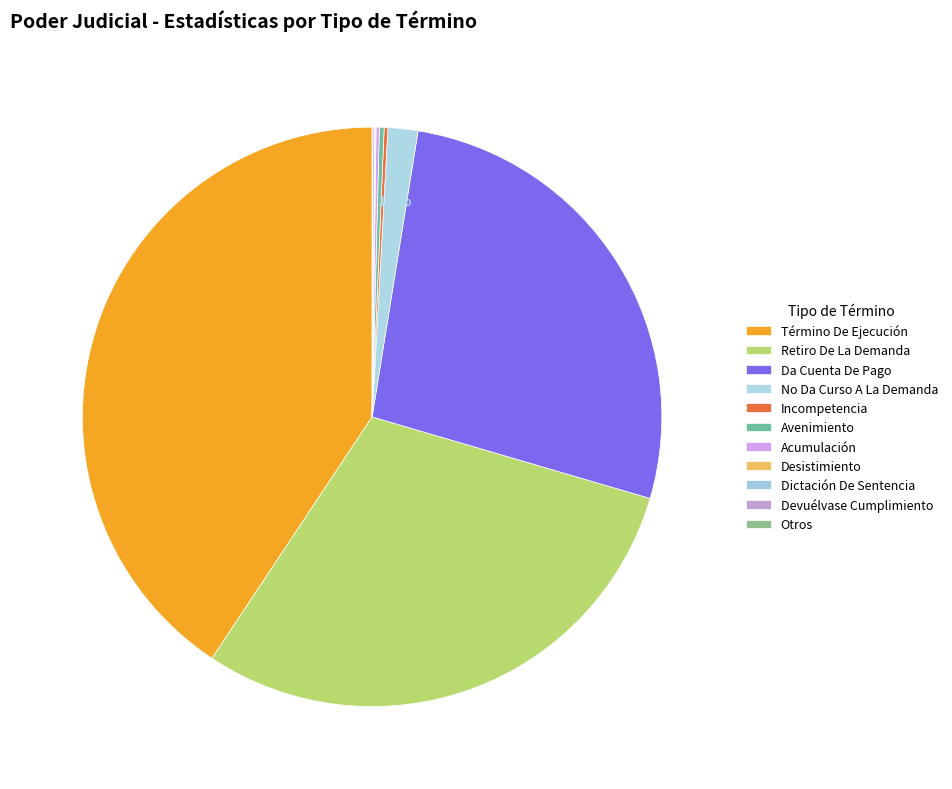

What portion of the pie excludes Acumulación?

99.8%